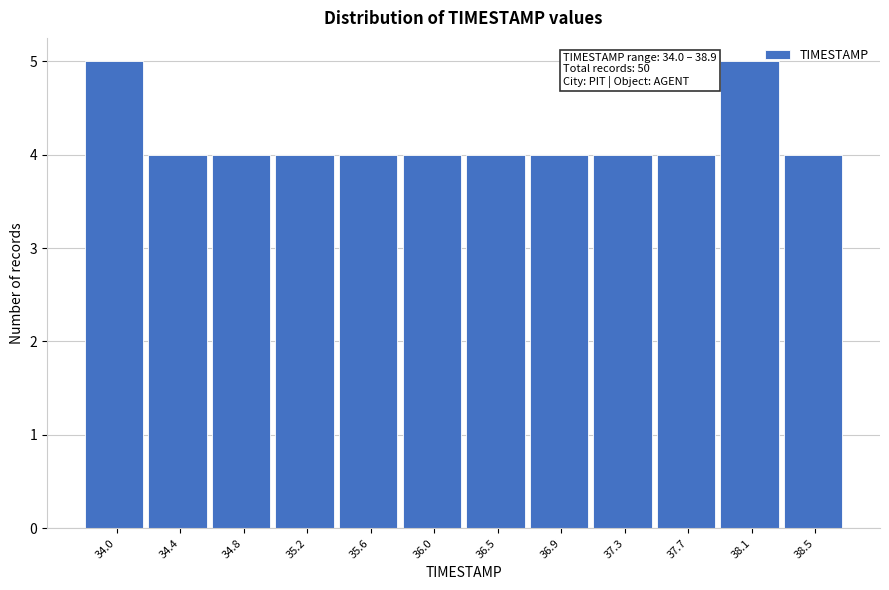

Reading left to right, transcribe all the data shown in this chart.

5	4	4	4	4	4	4	4	4	4	5	4